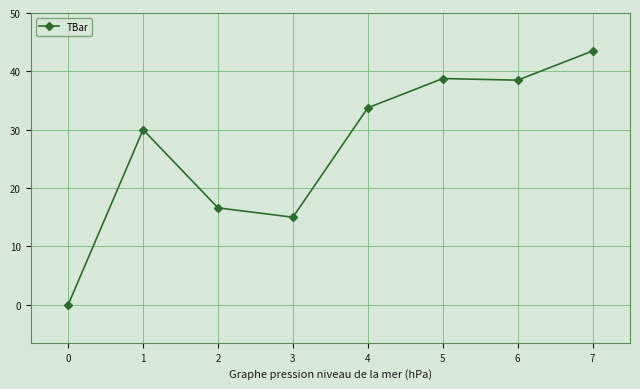

True or false: the data shows 25.8 at 6.

False